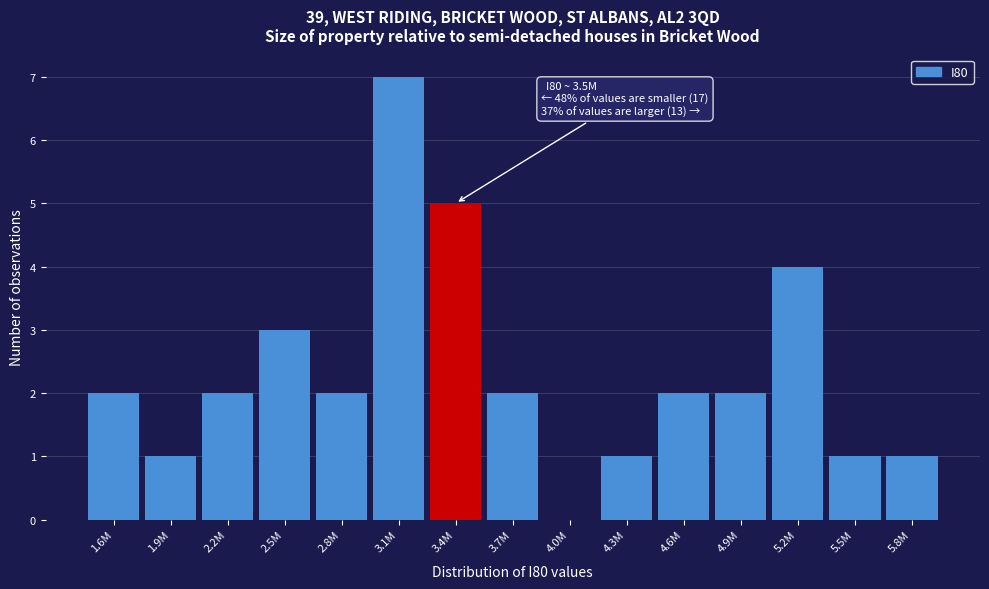

Reading right to left, transcribe all the data shown in this chart.

5.8M=1	5.5M=1	5.2M=4	4.9M=2	4.6M=2	4.3M=1	4.0M=0	3.7M=2	3.4M=5	3.1M=7	2.8M=2	2.5M=3	2.2M=2	1.9M=1	1.6M=2